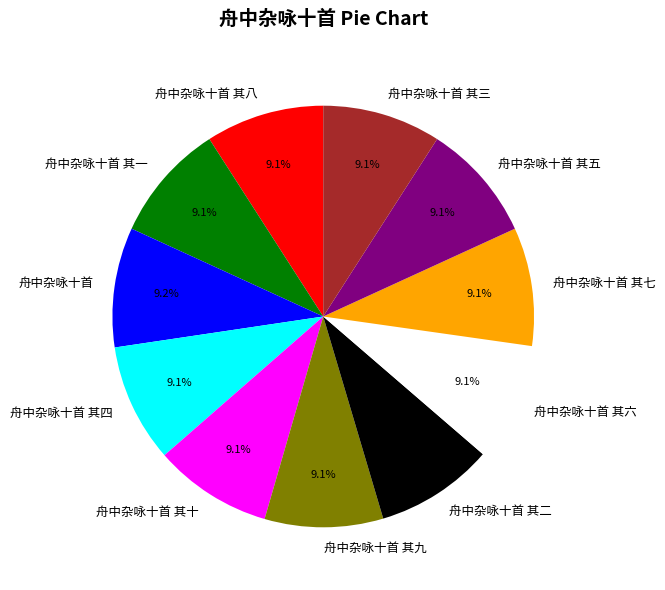

Combined, what portion of the pie is 舟中杂咏十首 其十 and 舟中杂咏十首 其五?

18.2%